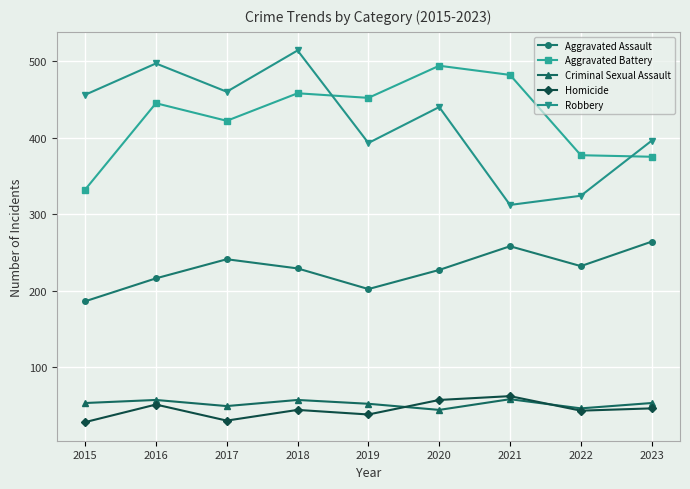

What is the difference between the highest and lowest values at 2023?

350